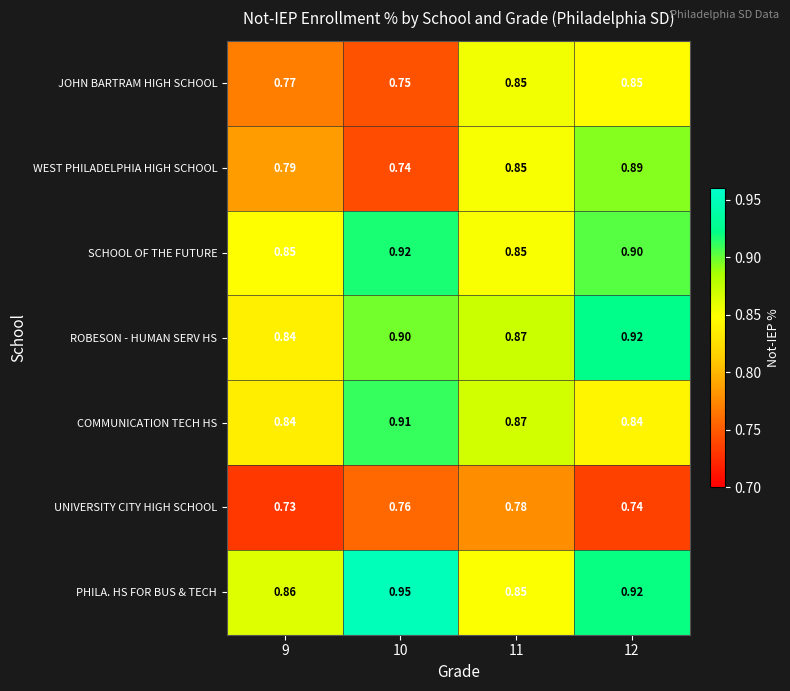

Between 10 and 11, which series saw the biggest shift?

WEST PHILADELPHIA HIGH SCHOOL